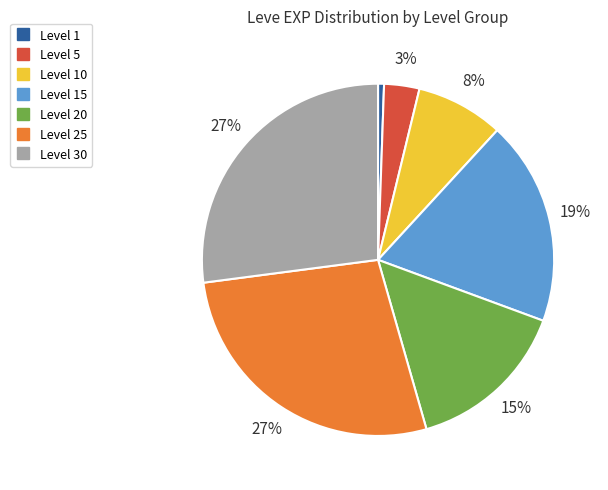

To the nearest percent, what is the average slice percentage?

14%